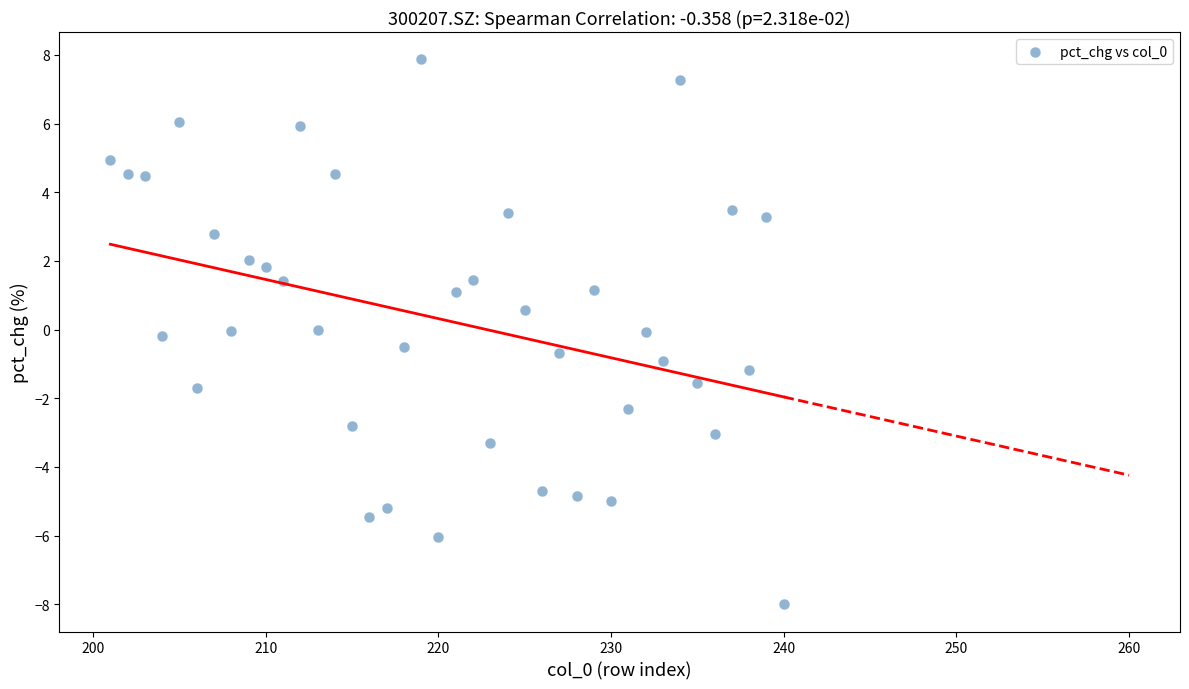

What is the range of X values (max minus min)?

39.0